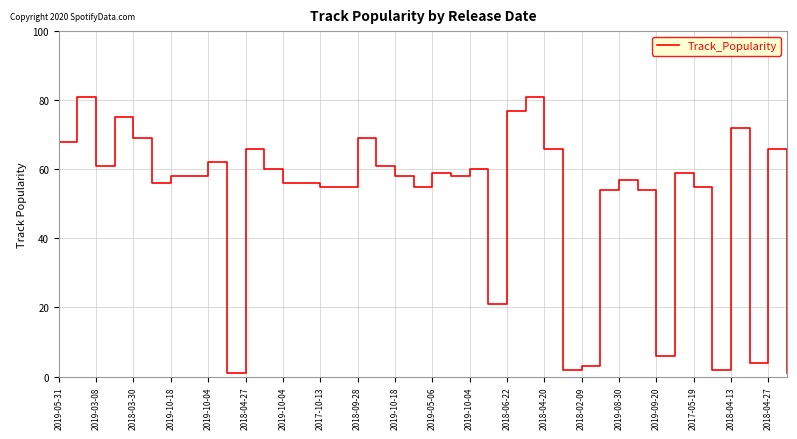

What is the greatest value displayed?

81